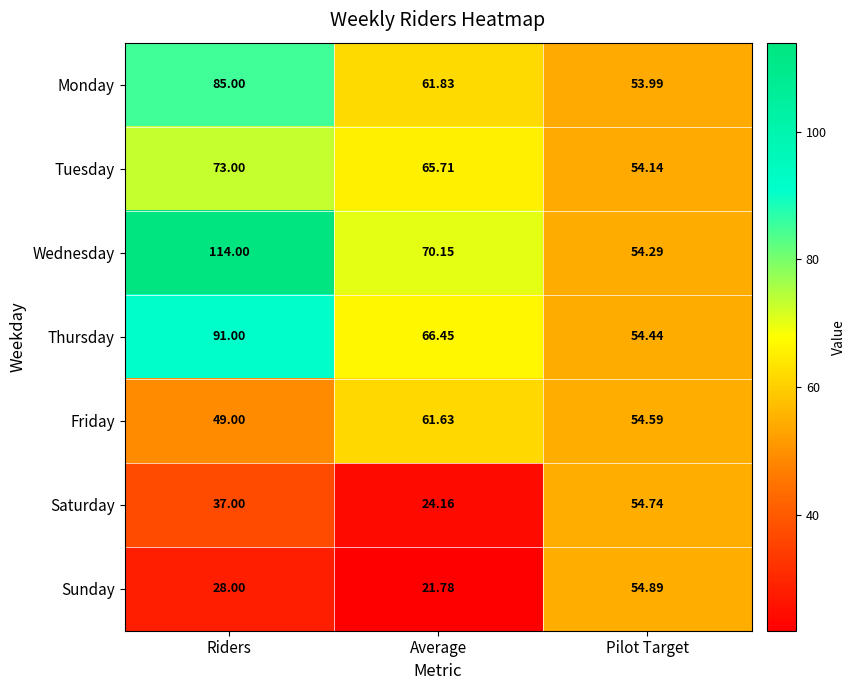

At how many categories does at least one series exceed 98?

1